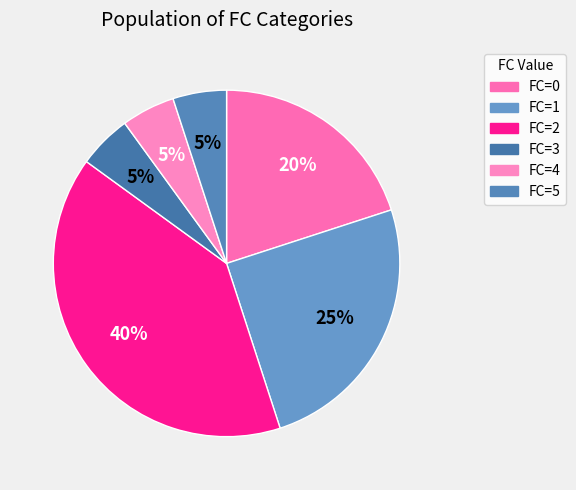

Count the number of slices in the pie.

6